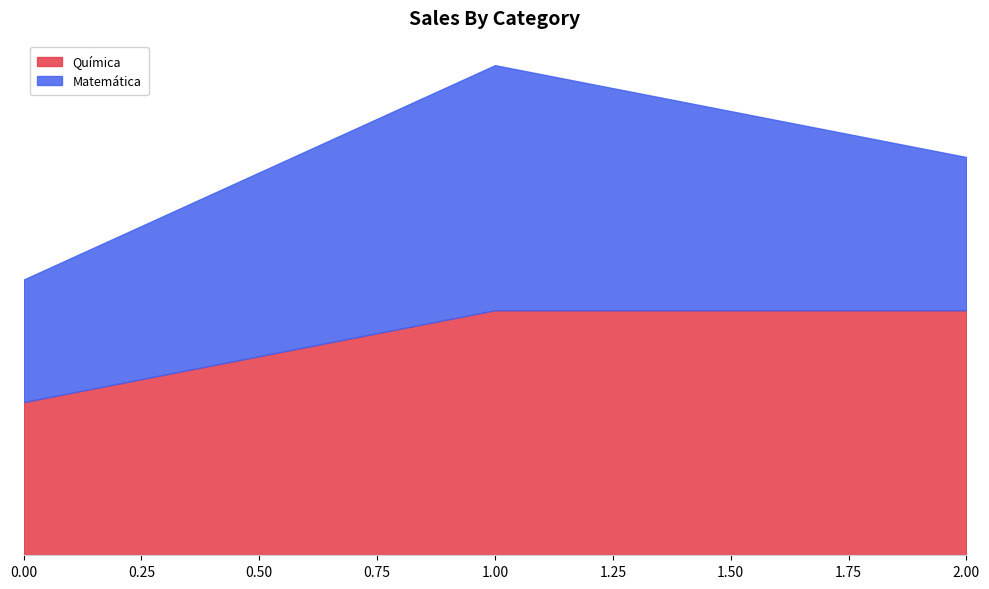

What is the change in value from 0 to 1?

+3